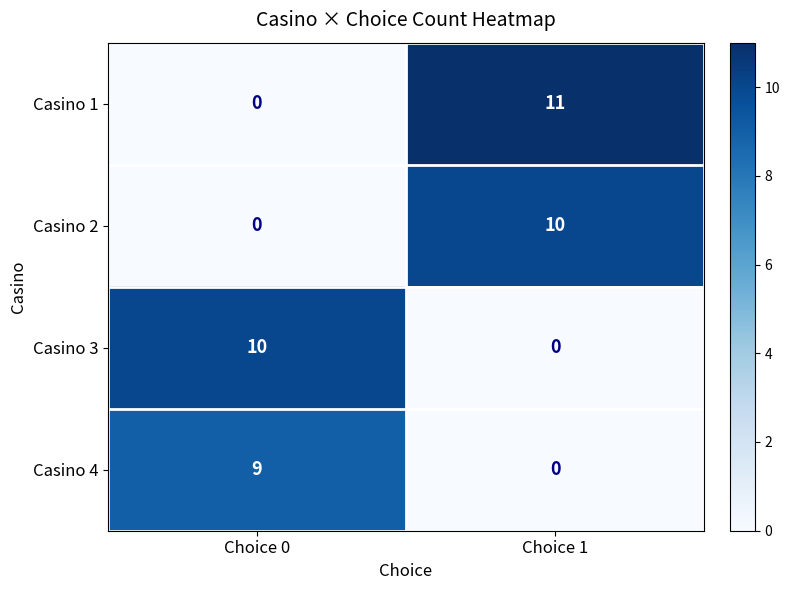

The Casino 2 series shows 6 at Choice 0. True or false?

False